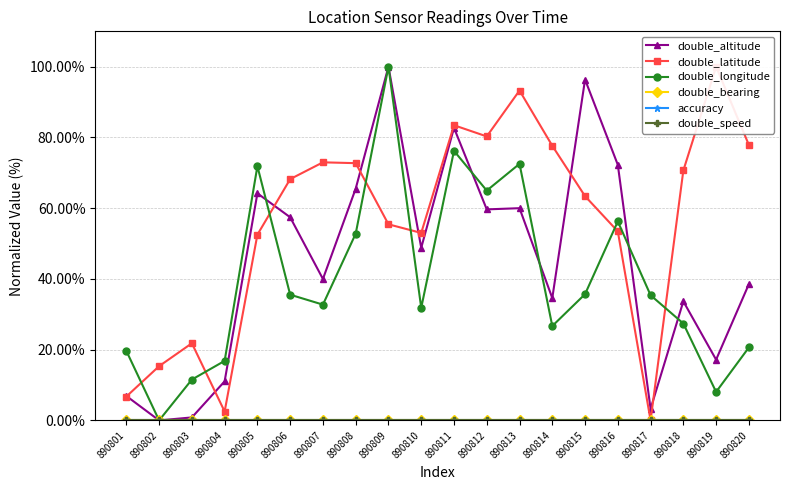

True or false: double_speed has more than 1 points higher than both neighbors.

False